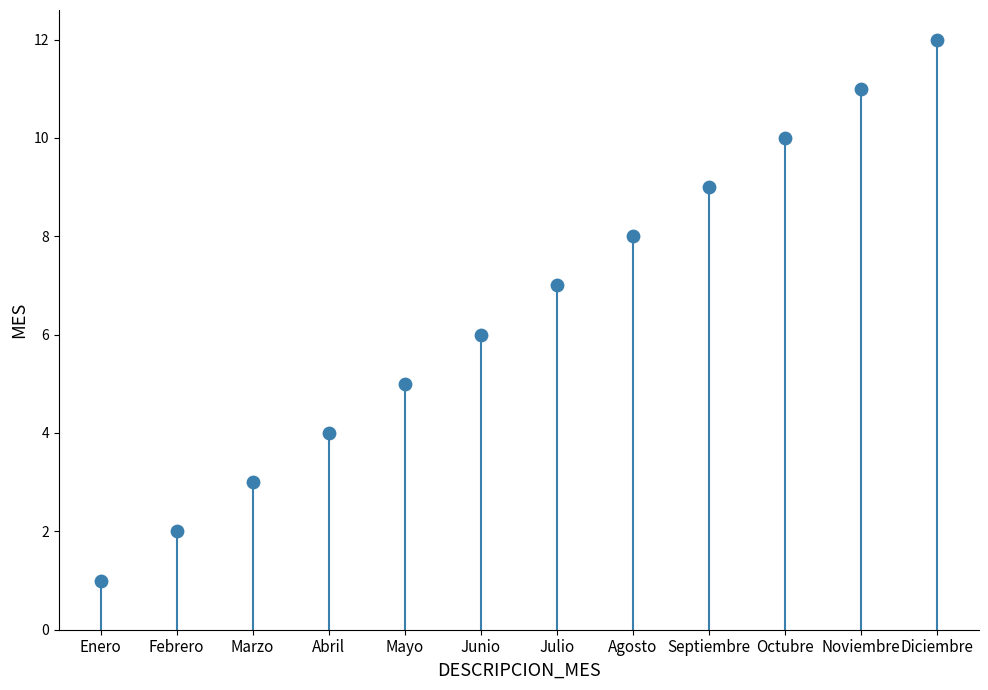

What is the range of Y values (max minus min)?

11